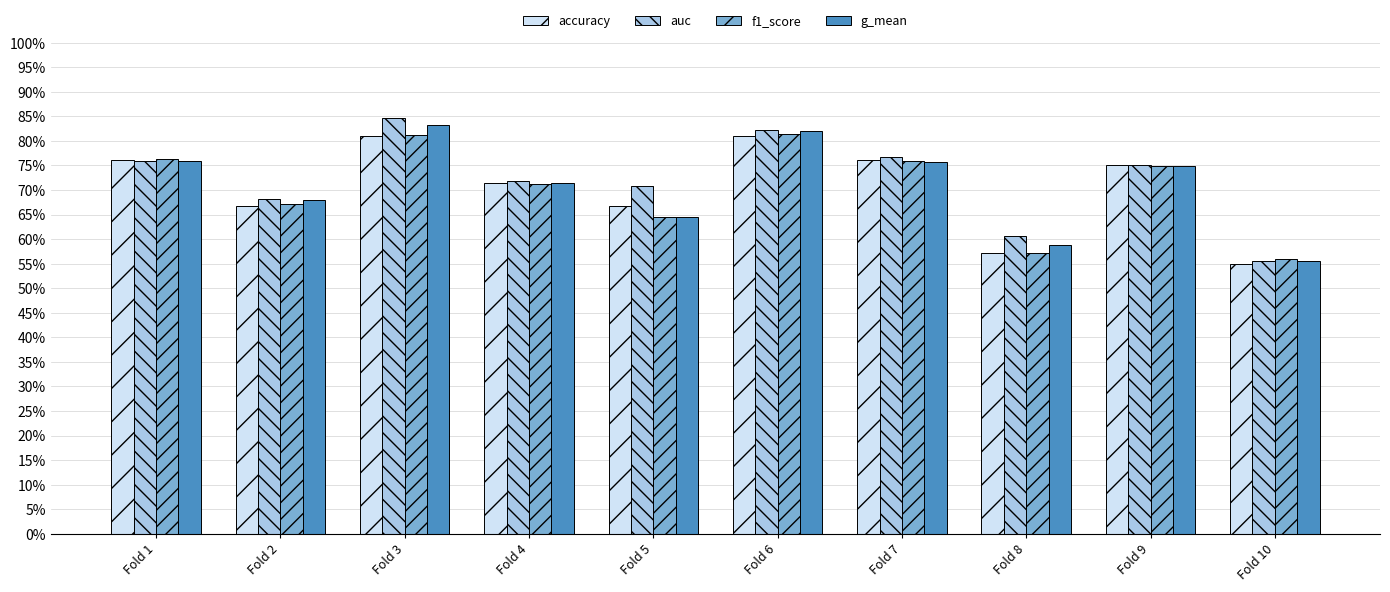

The value of g_mean at Fold 2 is 0.7. True or false?

True